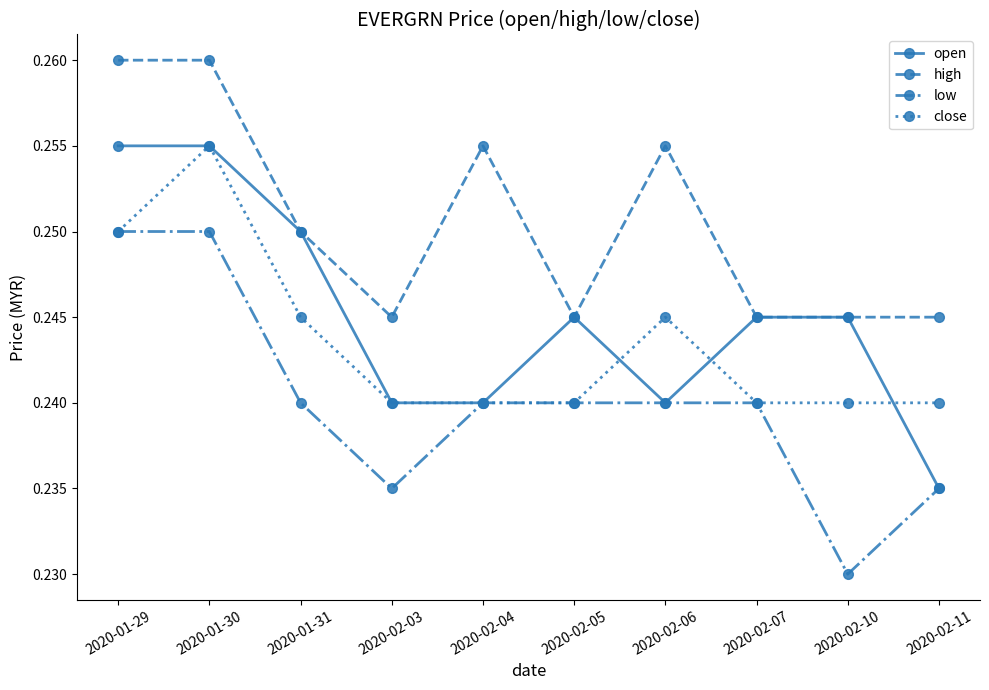

At how many categories does at least one series exceed 0?

10